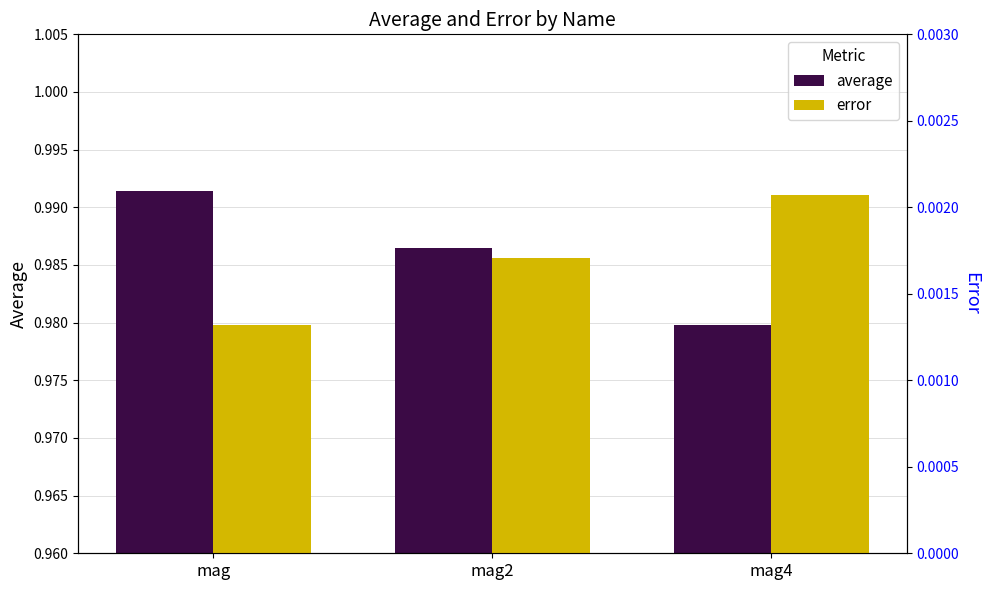

Rank the series by their maximum value, from highest to lowest.

average, error